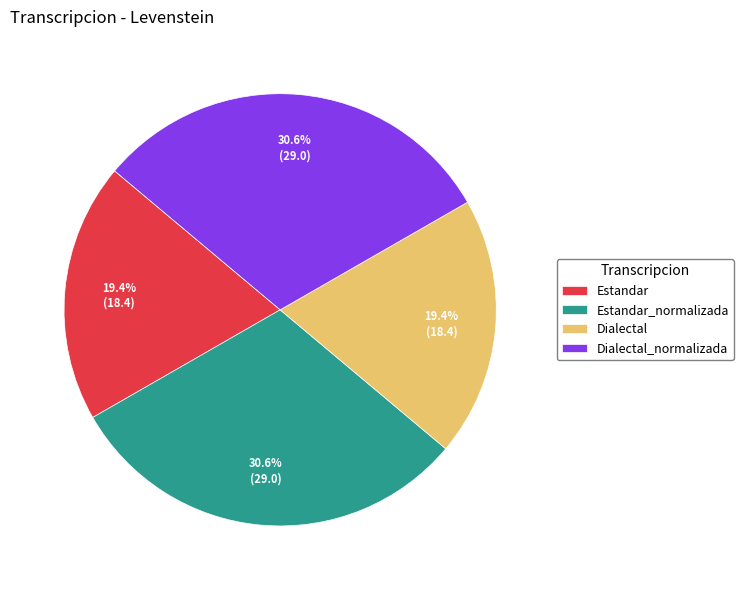

To the nearest percent, what is the difference between the largest and smallest slice percentages?

11%